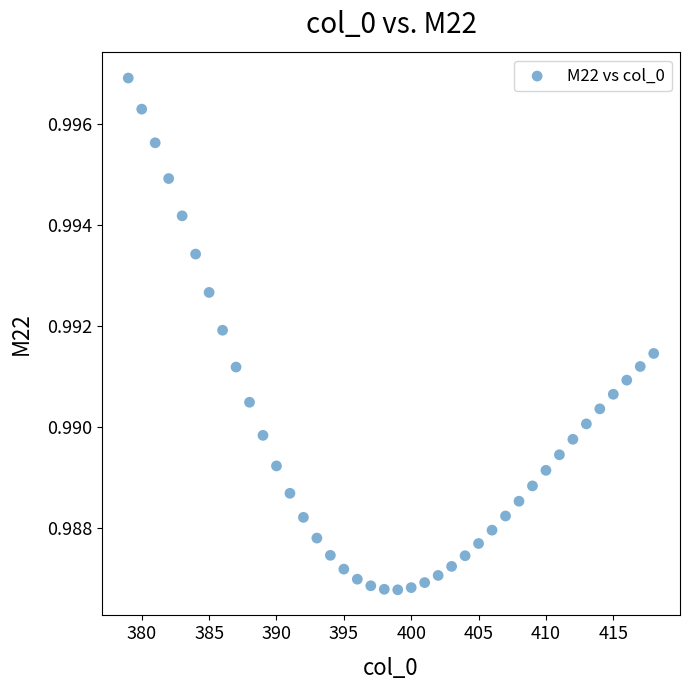

What is the range of X values (max minus min)?

39.0